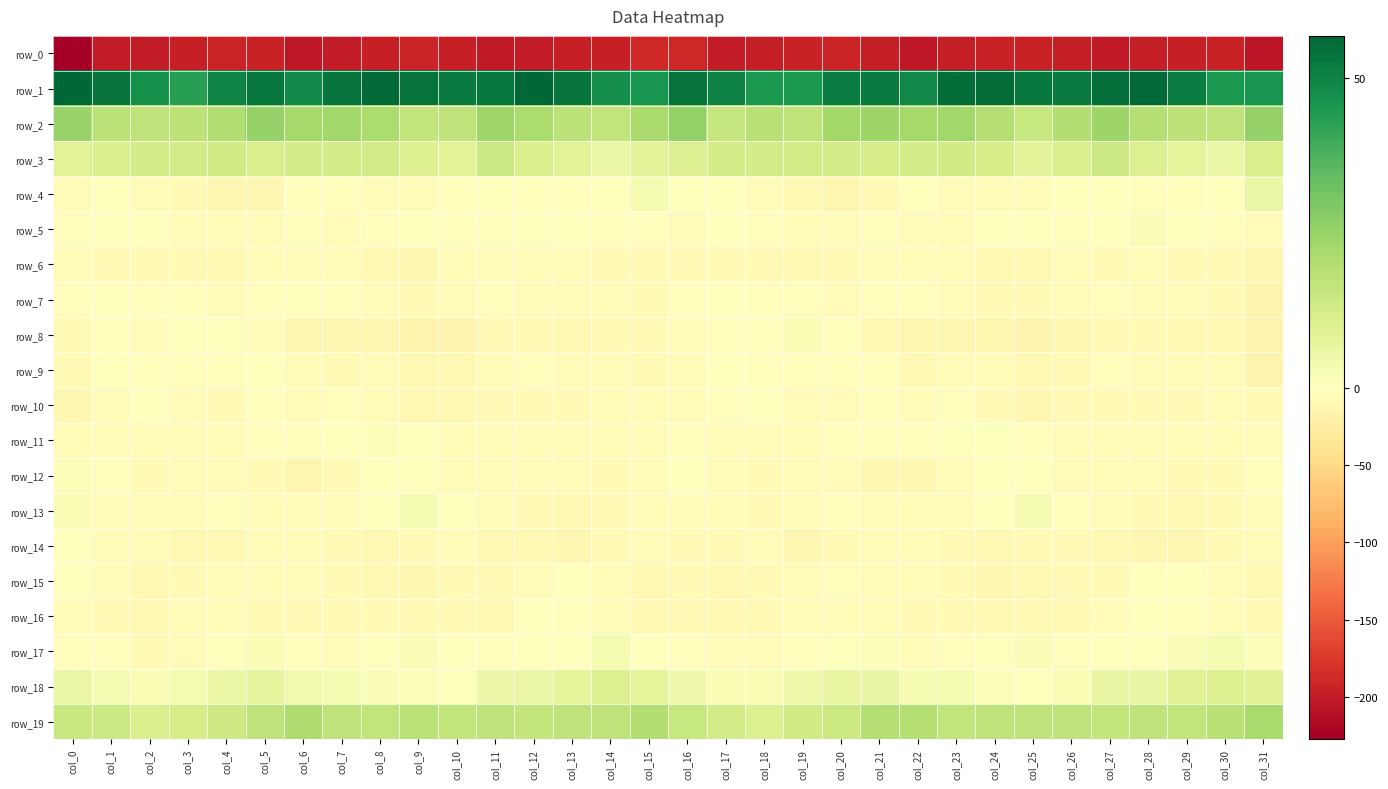

Reading left to right, transcribe all the data shown in this chart.

row_0: col_0=-227.5	col_1=-200.5	col_2=-199.6	col_3=-196.2	col_4=-193.2	col_5=-194.8	col_6=-202.9	col_7=-199.4	col_8=-195.8	col_9=-193.6	col_10=-197.0	col_11=-201.9	col_12=-199.1	col_13=-197.0	col_14=-195.6	col_15=-189.2	col_16=-190.0	col_17=-200.2	col_18=-198.4	col_19=-194.7	col_20=-193.2	col_21=-197.3	col_22=-203.4	col_23=-197.7	col_24=-194.5	col_25=-194.6	col_26=-198.7	col_27=-202.1	col_28=-197.7	col_29=-196.7	col_30=-194.1	col_31=-205.7
row_1: col_0=56.7	col_1=53.3	col_2=46.9	col_3=43.3	col_4=49.7	col_5=52.9	col_6=48.7	col_7=53.3	col_8=55.9	col_9=53.8	col_10=52.2	col_11=52.9	col_12=56.3	col_13=53.5	col_14=47.1	col_15=45.8	col_16=53.7	col_17=50.3	col_18=45.1	col_19=44.9	col_20=51.6	col_21=52.0	col_22=48.9	col_23=55.3	col_24=55.4	col_25=52.8	col_26=51.9	col_27=54.6	col_28=55.9	col_29=51.5	col_30=44.9	col_31=46.1
row_2: col_0=25.1	col_1=17.8	col_2=17.1	col_3=17.5	col_4=20.2	col_5=25.3	col_6=22.3	col_7=23.2	col_8=21.2	col_9=16.4	col_10=17.3	col_11=23.7	col_12=20.9	col_13=17.9	col_14=16.8	col_15=21.7	col_16=26.0	col_17=15.7	col_18=18.6	col_19=17.0	col_20=22.9	col_21=24.4	col_22=22.4	col_23=23.3	col_24=19.3	col_25=15.3	col_26=19.8	col_27=24.1	col_28=19.2	col_29=17.6	col_30=17.3	col_31=25.7
row_3: col_0=8.4	col_1=11.5	col_2=12.6	col_3=12.4	col_4=13.3	col_5=11.4	col_6=12.3	col_7=12.4	col_8=12.8	col_9=10.1	col_10=8.4	col_11=14.1	col_12=11.1	col_13=8.7	col_14=5.6	col_15=8.1	col_16=10.1	col_17=12.1	col_18=12.8	col_19=12.6	col_20=12.6	col_21=11.6	col_22=12.3	col_23=13.1	col_24=11.9	col_25=8.2	col_26=10.8	col_27=14.0	col_28=9.9	col_29=7.6	col_30=5.6	col_31=11.3
row_4: col_0=-4.8	col_1=-1.0	col_2=-4.7	col_3=-7.9	col_4=-11.3	col_5=-11.9	col_6=-2.4	col_7=-3.2	col_8=-4.9	col_9=-4.8	col_10=-3.0	col_11=0.4	col_12=-3.0	col_13=-2.1	col_14=-1.7	col_15=2.7	col_16=0.1	col_17=-1.5	col_18=-6.2	col_19=-9.4	col_20=-12.5	col_21=-8.4	col_22=-1.1	col_23=-4.6	col_24=-4.4	col_25=-5.4	col_26=-0.9	col_27=-0.6	col_28=-3.2	col_29=-2.2	col_30=-0.1	col_31=5.6
row_5: col_0=-2.4	col_1=-0.5	col_2=-1.1	col_3=-3.6	col_4=-5.6	col_5=-3.6	col_6=-3.0	col_7=-4.3	col_8=-3.0	col_9=-0.5	col_10=-2.0	col_11=-2.5	col_12=0.8	col_13=0.4	col_14=-2.2	col_15=-2.9	col_16=-3.8	col_17=0.3	col_18=-2.5	col_19=-4.5	col_20=-5.4	col_21=-2.9	col_22=-3.7	col_23=-4.3	col_24=-1.6	col_25=-1.0	col_26=-2.4	col_27=-1.6	col_28=1.6	col_29=-1.4	col_30=-2.1	col_31=-6.1
row_6: col_0=-4.9	col_1=-7.8	col_2=-8.6	col_3=-8.5	col_4=-9.2	col_5=-5.9	col_6=-6.4	col_7=-4.5	col_8=-8.9	col_9=-10.7	col_10=-6.3	col_11=-6.8	col_12=-6.7	col_13=-6.8	col_14=-8.8	col_15=-8.4	col_16=-8.0	col_17=-8.1	col_18=-8.4	col_19=-9.2	col_20=-7.7	col_21=-6.1	col_22=-6.0	col_23=-5.4	col_24=-10.5	col_25=-9.7	col_26=-5.4	col_27=-7.3	col_28=-6.3	col_29=-8.2	col_30=-8.8	col_31=-13.6
row_7: col_0=-2.1	col_1=-0.0	col_2=-2.1	col_3=-2.5	col_4=-4.2	col_5=-3.5	col_6=-1.2	col_7=-3.2	col_8=-6.4	col_9=-8.5	col_10=-6.6	col_11=-3.5	col_12=-5.0	col_13=-6.9	col_14=-6.2	col_15=-8.9	col_16=-3.4	col_17=-0.2	col_18=-2.3	col_19=-3.4	col_20=-3.7	col_21=-2.5	col_22=-1.8	col_23=-4.6	col_24=-7.6	col_25=-8.1	col_26=-5.3	col_27=-3.2	col_28=-6.5	col_29=-6.1	col_30=-8.3	col_31=-15.4
row_8: col_0=-8.9	col_1=-2.7	col_2=-4.2	col_3=0.6	col_4=0.5	col_5=-6.9	col_6=-11.9	col_7=-11.9	col_8=-11.2	col_9=-14.9	col_10=-14.4	col_11=-8.3	col_12=-8.0	col_13=-9.2	col_14=-8.8	col_15=-8.2	col_16=-5.2	col_17=-2.2	col_18=-3.4	col_19=1.8	col_20=-1.8	col_21=-8.9	col_22=-13.4	col_23=-11.0	col_24=-12.5	col_25=-15.5	col_26=-12.2	col_27=-7.5	col_28=-8.5	col_29=-9.5	col_30=-9.0	col_31=-14.7
row_9: col_0=-8.1	col_1=-1.6	col_2=-2.5	col_3=-2.7	col_4=-2.0	col_5=-1.4	col_6=-6.6	col_7=-7.7	col_8=-4.9	col_9=-9.1	col_10=-8.9	col_11=-4.0	col_12=-2.4	col_13=-5.7	col_14=-5.4	col_15=-7.9	col_16=-5.3	col_17=-1.1	col_18=-2.7	col_19=-2.4	col_20=-1.8	col_21=-2.3	col_22=-8.9	col_23=-5.9	col_24=-6.2	col_25=-9.9	col_26=-7.4	col_27=-2.6	col_28=-3.6	col_29=-6.1	col_30=-6.2	col_31=-15.0
row_10: col_0=-11.4	col_1=-3.6	col_2=-0.6	col_3=-3.9	col_4=-7.5	col_5=-3.5	col_6=-4.3	col_7=-2.9	col_8=-5.4	col_9=-10.1	col_10=-10.1	col_11=-8.2	col_12=-8.6	col_13=-8.1	col_14=-5.1	col_15=-5.4	col_16=-5.5	col_17=-1.8	col_18=-0.5	col_19=-6.1	col_20=-6.5	col_21=-3.3	col_22=-4.2	col_23=-3.2	col_24=-7.3	col_25=-11.0	col_26=-8.8	col_27=-8.5	col_28=-8.6	col_29=-7.4	col_30=-4.5	col_31=-8.0
row_11: col_0=-3.9	col_1=-4.2	col_2=-5.6	col_3=-4.5	col_4=-4.0	col_5=-3.2	col_6=-3.4	col_7=0.1	col_8=1.2	col_9=-1.2	col_10=-4.3	col_11=-4.2	col_12=-4.2	col_13=-4.7	col_14=-4.3	col_15=-6.0	col_16=-2.6	col_17=-5.4	col_18=-4.4	col_19=-5.2	col_20=-3.3	col_21=-3.4	col_22=-2.3	col_23=0.8	col_24=0.7	col_25=-3.0	col_26=-4.0	col_27=-4.2	col_28=-4.5	col_29=-4.1	col_30=-5.8	col_31=-5.6
row_12: col_0=1.1	col_1=-2.8	col_2=-7.3	col_3=-6.8	col_4=-4.7	col_5=-8.5	col_6=-13.0	col_7=-7.3	col_8=-1.6	col_9=0.4	col_10=-4.4	col_11=-5.7	col_12=-6.1	col_13=-6.5	col_14=-8.3	col_15=-4.8	col_16=-0.9	col_17=-4.7	col_18=-7.8	col_19=-6.1	col_20=-5.1	col_21=-10.8	col_22=-11.5	col_23=-5.2	col_24=0.2	col_25=-1.7	col_26=-4.8	col_27=-6.4	col_28=-5.5	col_29=-7.4	col_30=-8.1	col_31=-2.2
row_13: col_0=2.2	col_1=-4.0	col_2=-6.8	col_3=-6.5	col_4=-2.4	col_5=-3.9	col_6=-6.6	col_7=-4.8	col_8=-1.5	col_9=2.5	col_10=-0.1	col_11=-4.6	col_12=-7.6	col_13=-9.9	col_14=-8.8	col_15=-6.6	col_16=-5.6	col_17=-6.1	col_18=-7.2	col_19=-4.9	col_20=-2.5	col_21=-5.2	col_22=-6.1	col_23=-3.7	col_24=0.2	col_25=2.5	col_26=-2.1	col_27=-5.7	col_28=-8.8	col_29=-9.9	col_30=-7.8	col_31=-5.7
row_14: col_0=-0.2	col_1=-5.3	col_2=-6.6	col_3=-10.0	col_4=-9.6	col_5=-6.6	col_6=-6.3	col_7=-8.0	col_8=-9.4	col_9=-8.1	col_10=-6.9	col_11=-8.9	col_12=-10.6	col_13=-11.6	col_14=-8.8	col_15=-6.8	col_16=-7.3	col_17=-7.2	col_18=-7.0	col_19=-10.9	col_20=-8.3	col_21=-6.6	col_22=-6.4	col_23=-8.5	col_24=-9.5	col_25=-7.2	col_26=-7.8	col_27=-9.5	col_28=-11.1	col_29=-11.2	col_30=-7.6	col_31=-5.3
row_15: col_0=-0.5	col_1=-6.4	col_2=-9.2	col_3=-7.6	col_4=-4.2	col_5=-3.7	col_6=-4.7	col_7=-7.2	col_8=-10.0	col_9=-11.0	col_10=-7.7	col_11=-8.5	col_12=-3.7	col_13=0.1	col_14=-3.8	col_15=-9.0	col_16=-7.6	col_17=-9.0	col_18=-8.0	col_19=-7.1	col_20=-3.3	col_21=-4.3	col_22=-5.4	col_23=-8.2	col_24=-11.2	col_25=-9.1	col_26=-8.0	col_27=-7.5	col_28=-1.4	col_29=-0.5	col_30=-6.3	col_31=-10.0
row_16: col_0=-5.8	col_1=-7.9	col_2=-9.5	col_3=-6.2	col_4=-5.8	col_5=-7.5	col_6=-7.2	col_7=-8.1	col_8=-8.3	col_9=-8.3	col_10=-8.7	col_11=-9.5	col_12=-1.8	col_13=-2.5	col_14=-4.5	col_15=-8.9	col_16=-8.4	col_17=-9.5	col_18=-7.8	col_19=-6.0	col_20=-6.7	col_21=-7.0	col_22=-8.1	col_23=-7.9	col_24=-8.9	col_25=-7.1	col_26=-10.3	col_27=-6.5	col_28=-1.1	col_29=-3.3	col_30=-5.3	col_31=-8.6
row_17: col_0=-2.4	col_1=-2.7	col_2=-7.4	col_3=-4.5	col_4=-1.1	col_5=2.0	col_6=-2.1	col_7=-3.7	col_8=-0.1	col_9=1.4	col_10=-0.7	col_11=-1.8	col_12=-0.7	col_13=-0.0	col_14=3.0	col_15=-0.8	col_16=-2.4	col_17=-4.6	col_18=-6.8	col_19=-3.3	col_20=0.5	col_21=1.2	col_22=-4.2	col_23=-2.4	col_24=0.7	col_25=1.6	col_26=-2.2	col_27=-0.7	col_28=-1.3	col_29=1.7	col_30=3.0	col_31=1.3
row_18: col_0=5.7	col_1=2.5	col_2=2.1	col_3=2.9	col_4=5.5	col_5=6.8	col_6=3.6	col_7=2.5	col_8=1.5	col_9=1.1	col_10=0.5	col_11=5.2	col_12=5.4	col_13=7.7	col_14=10.1	col_15=7.7	col_16=4.1	col_17=2.0	col_18=2.0	col_19=4.0	col_20=6.4	col_21=5.8	col_22=2.3	col_23=2.5	col_24=1.1	col_25=0.8	col_26=1.8	col_27=6.0	col_28=5.8	col_29=8.9	col_30=10.2	col_31=9.2
row_19: col_0=14.8	col_1=14.0	col_2=10.8	col_3=12.0	col_4=13.5	col_5=17.2	col_6=20.4	col_7=17.0	col_8=16.5	col_9=17.7	col_10=16.4	col_11=17.0	col_12=16.3	col_13=17.2	col_14=17.2	col_15=19.5	col_16=15.4	col_17=12.6	col_18=10.5	col_19=13.0	col_20=14.3	col_21=19.2	col_22=19.3	col_23=16.6	col_24=17.2	col_25=16.9	col_26=16.9	col_27=16.3	col_28=17.0	col_29=16.5	col_30=18.4	col_31=21.7